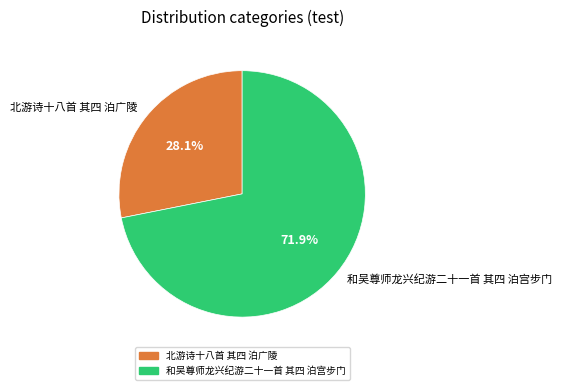

Combined, what portion of the pie is 北游诗十八首 其四 泊广陵 and 和吴尊师龙兴纪游二十一首 其四 泊宫步门?

100.0%